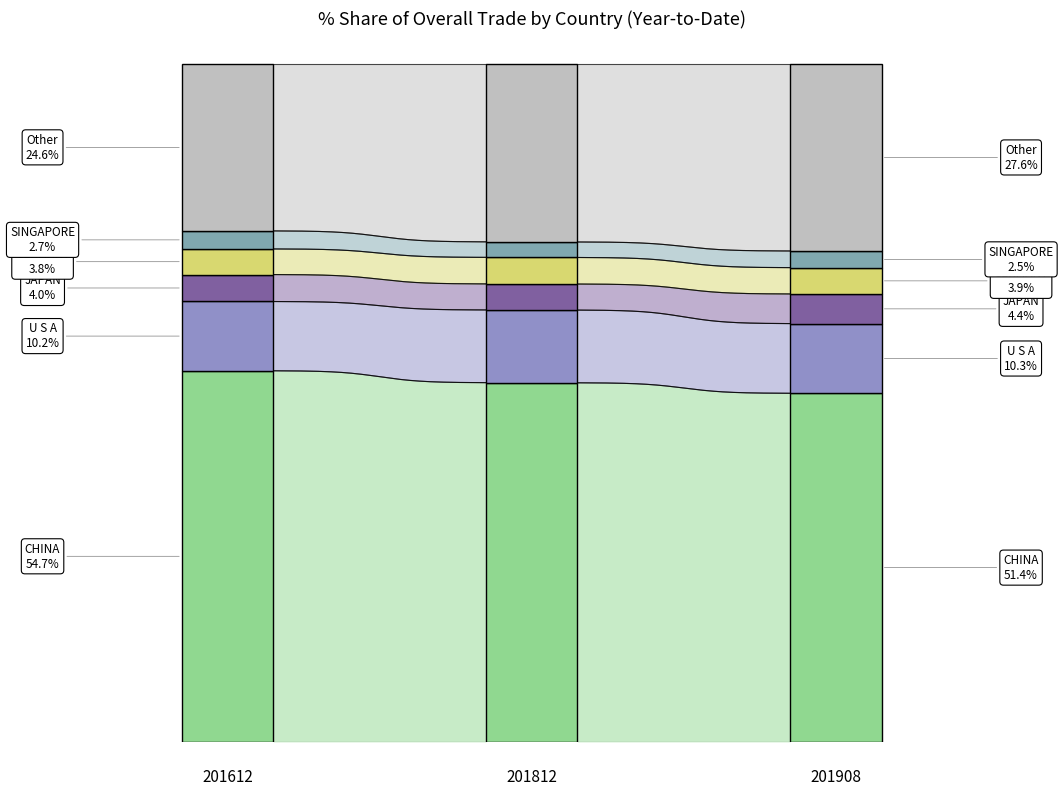

Which series ends up on top after the final intersection of share_201812 and share_201908?

share_201908